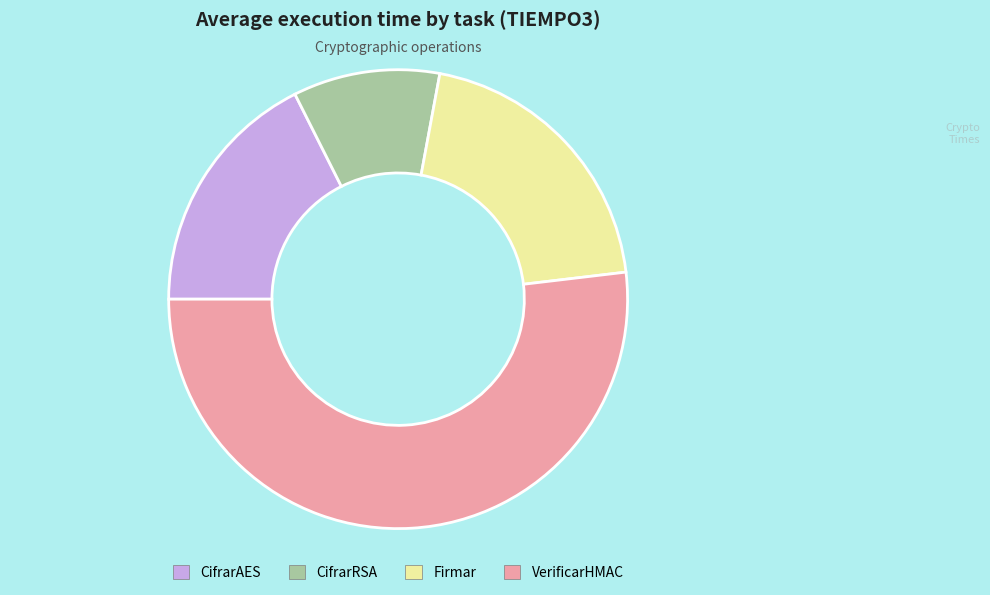

How many slices are in this pie chart?

4